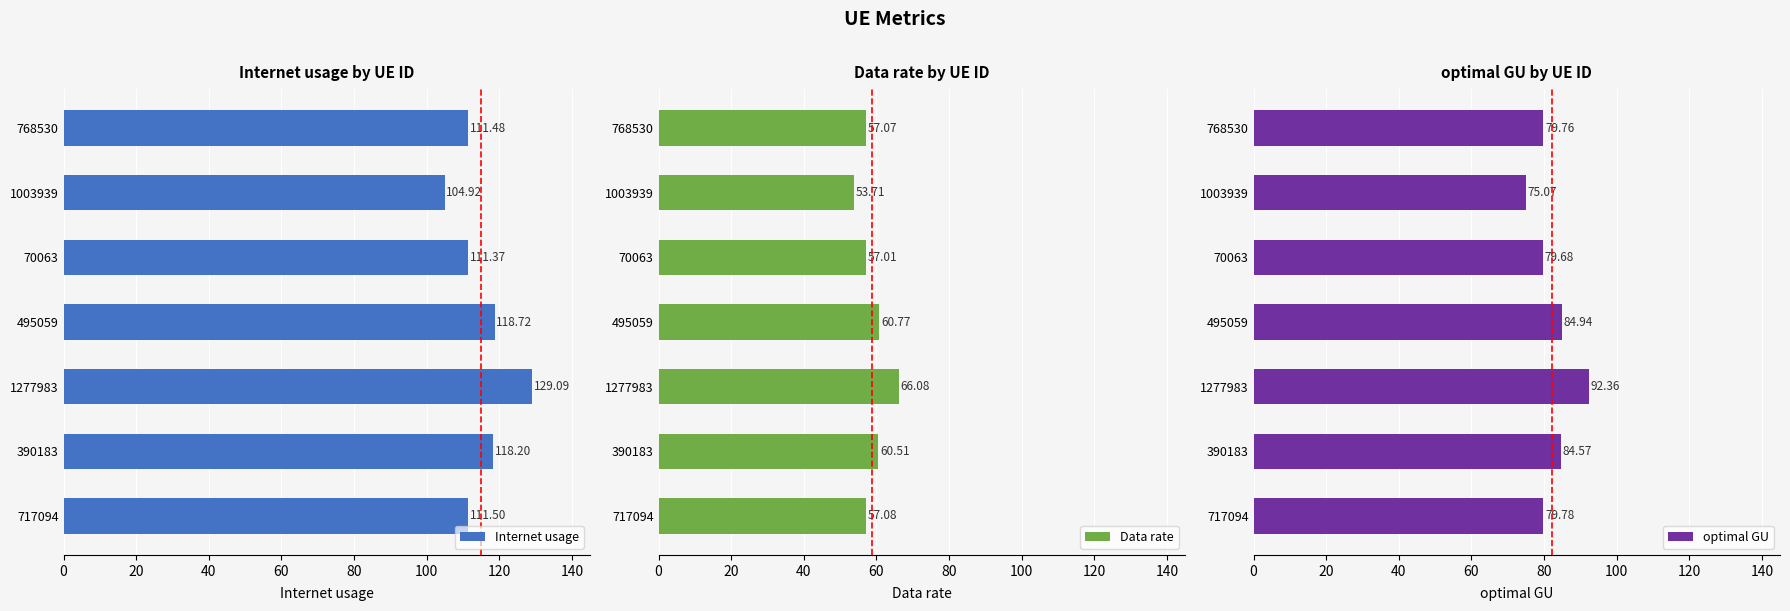

List the labels in order of optimal GU value, largest first.

1277983, 495059, 390183, 717094, 768530, 70063, 1003939